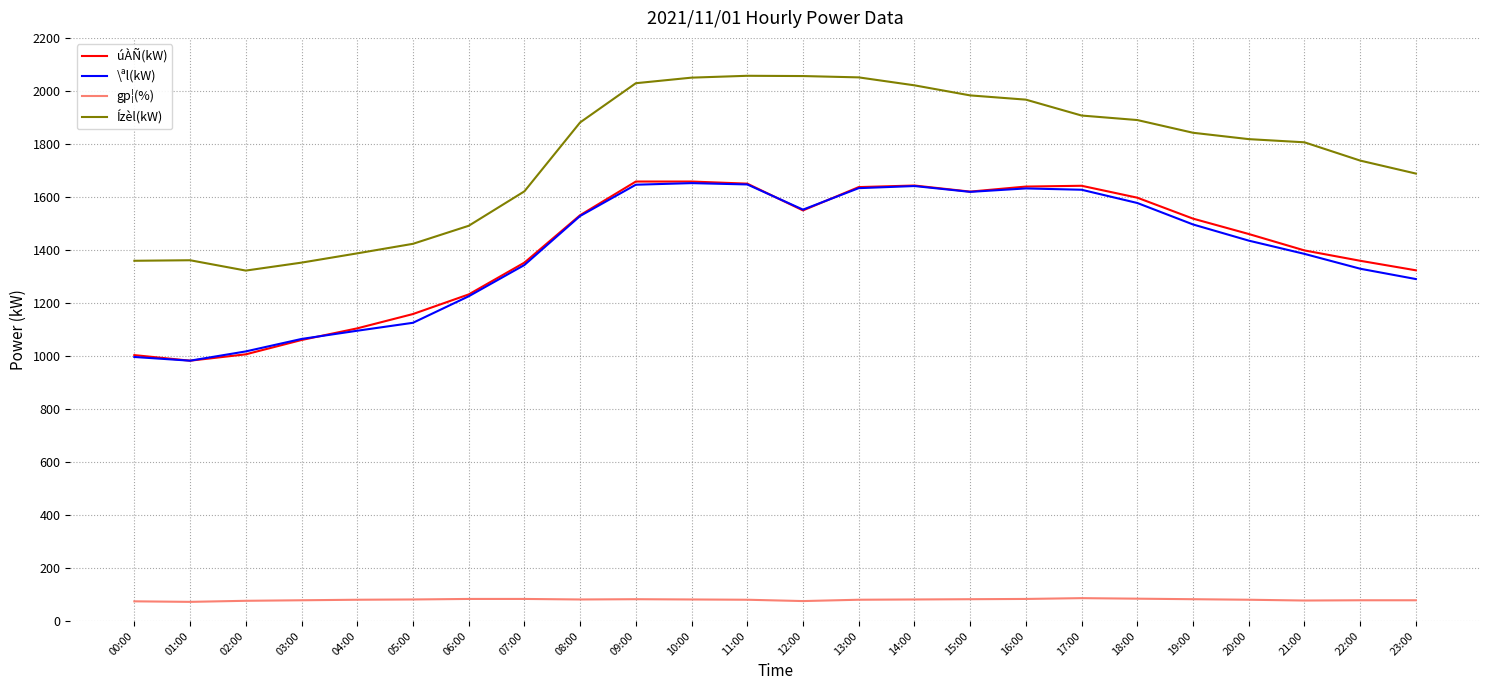

What are all the series names shown in the legend?

úÀÑ(kW), \ªl(kW), gp¦(%), Ízèl(kW)